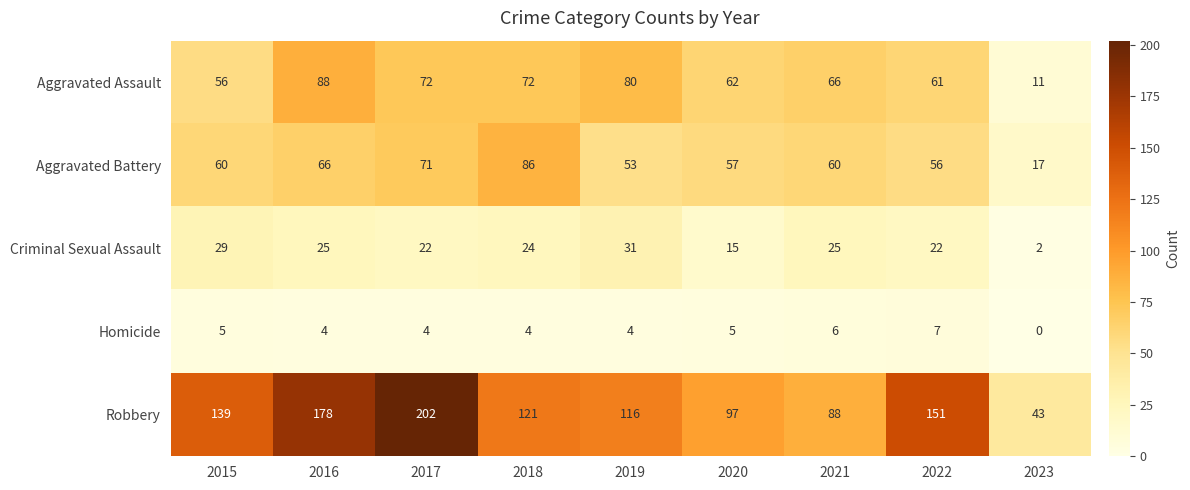

Which series changed the most between 2020 and 2022?

Robbery